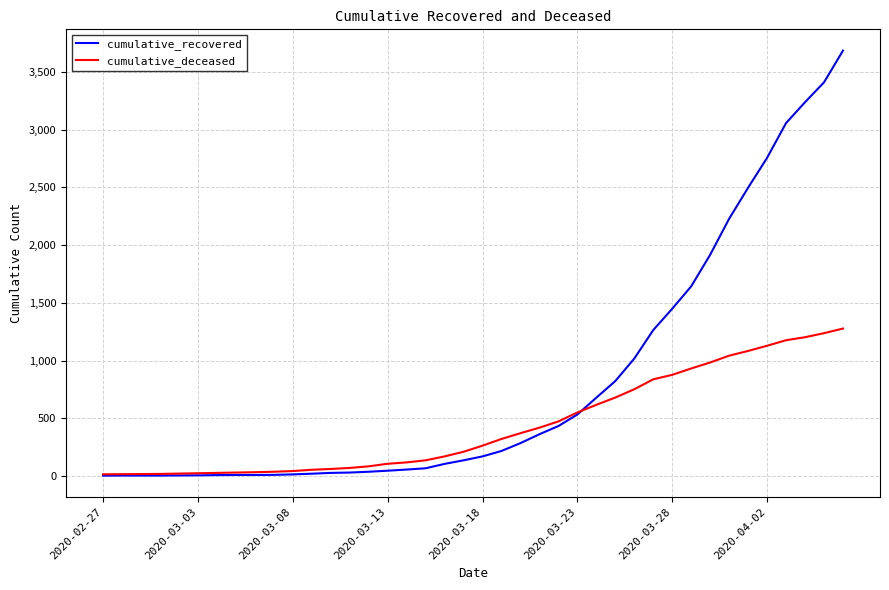

What is the sum of all cumulative_deceased values?

17480